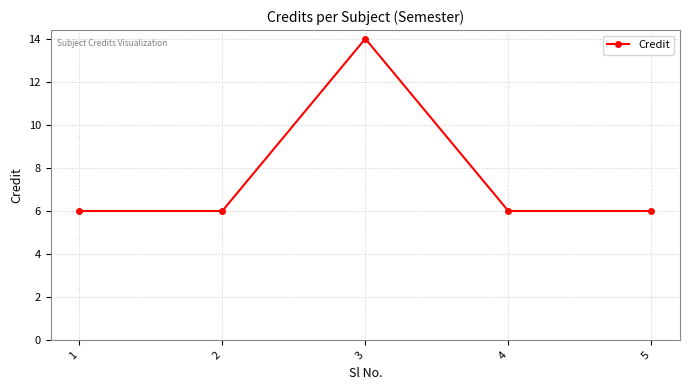

What is the change in value from 1 to 3?

+8